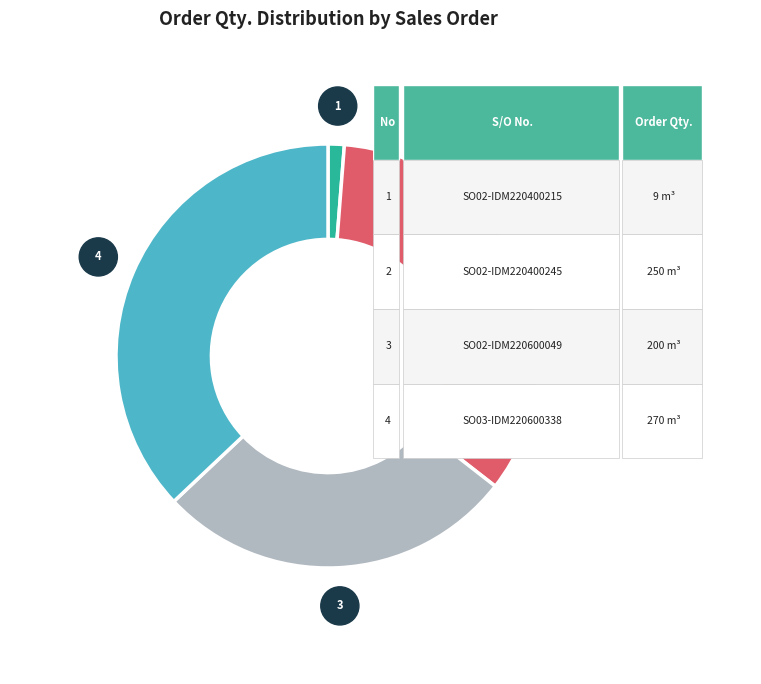

How many segments does this pie chart have?

4